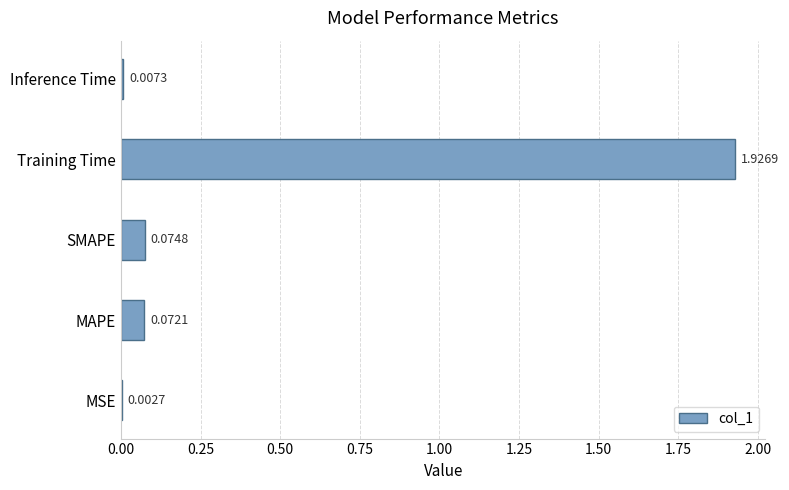

Does the chart contain stacked bars?

No